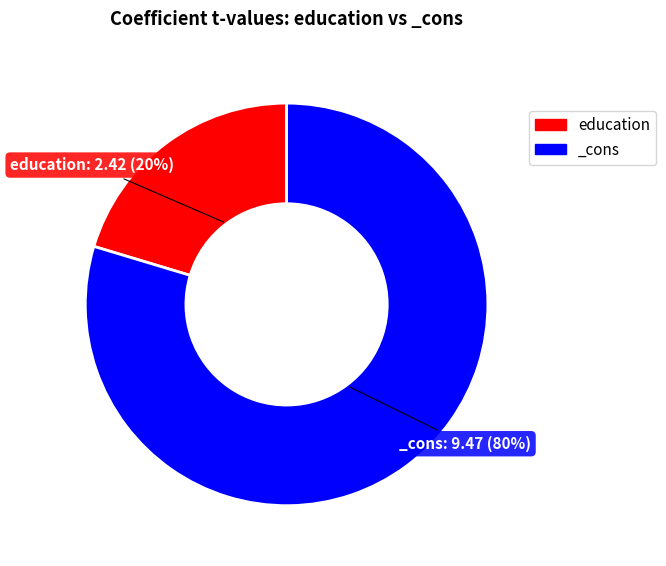

How many segments does this pie chart have?

2